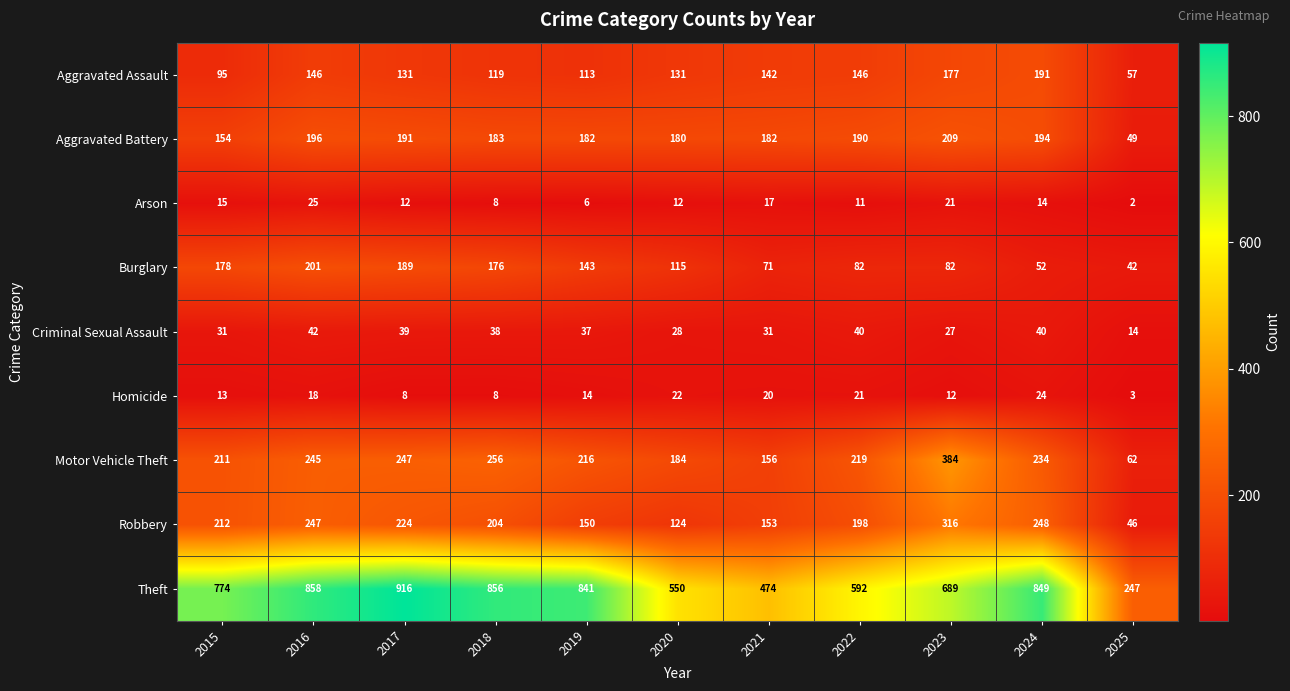

Where is Homicide nearest to the value 13?

2015